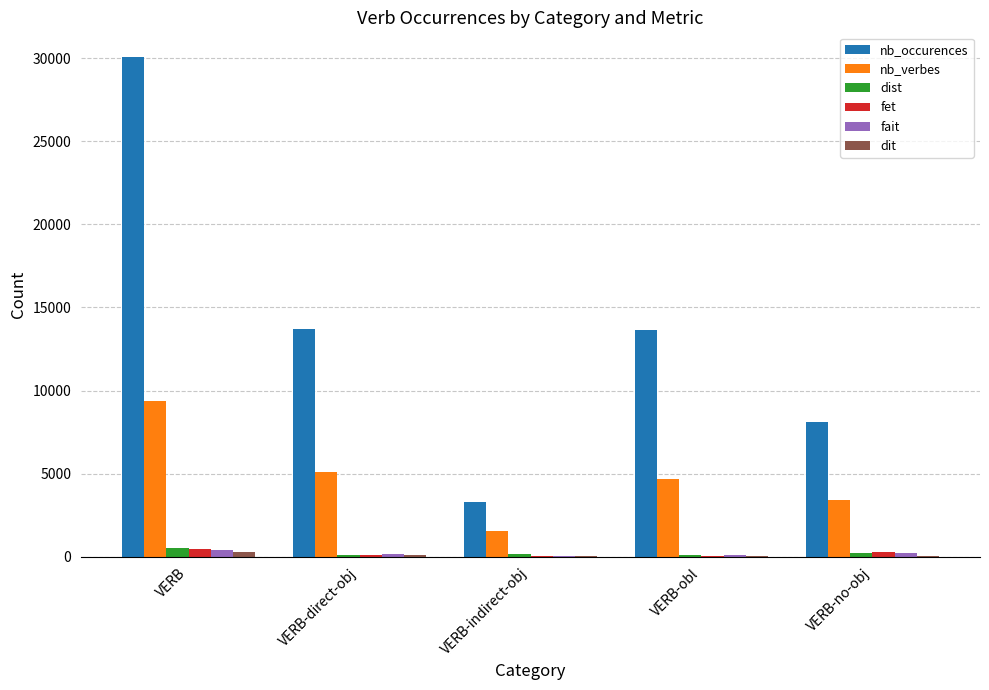

What is the greatest value displayed?

30052